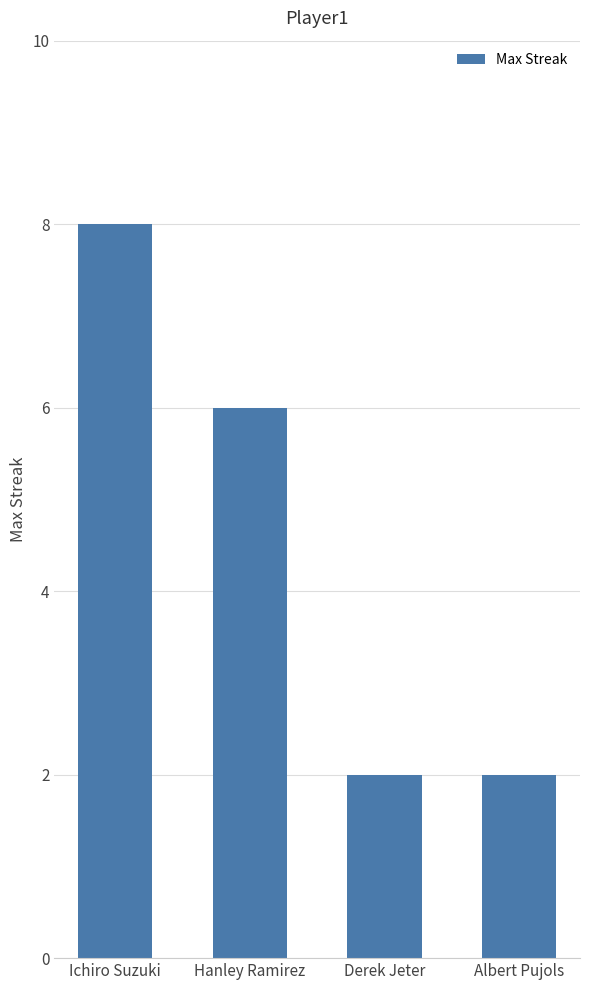

The value at Derek Jeter is 2. True or false?

True